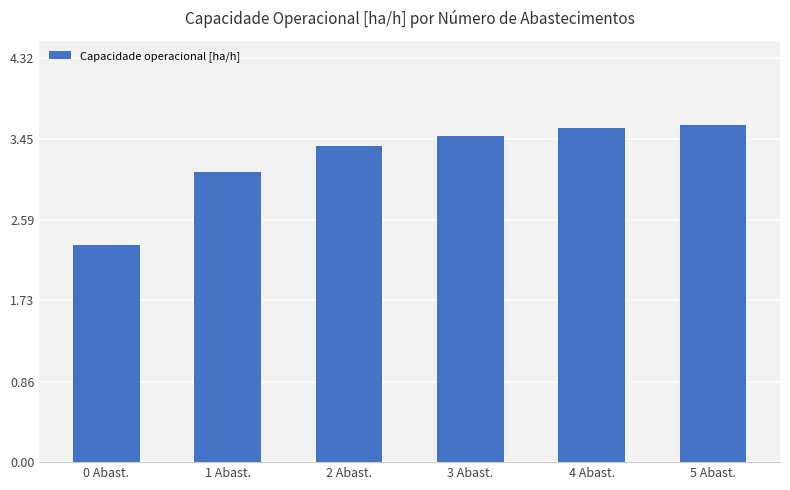

Approximately how many times larger is the value at 1 Abast. compared to 4 Abast.?

0.9